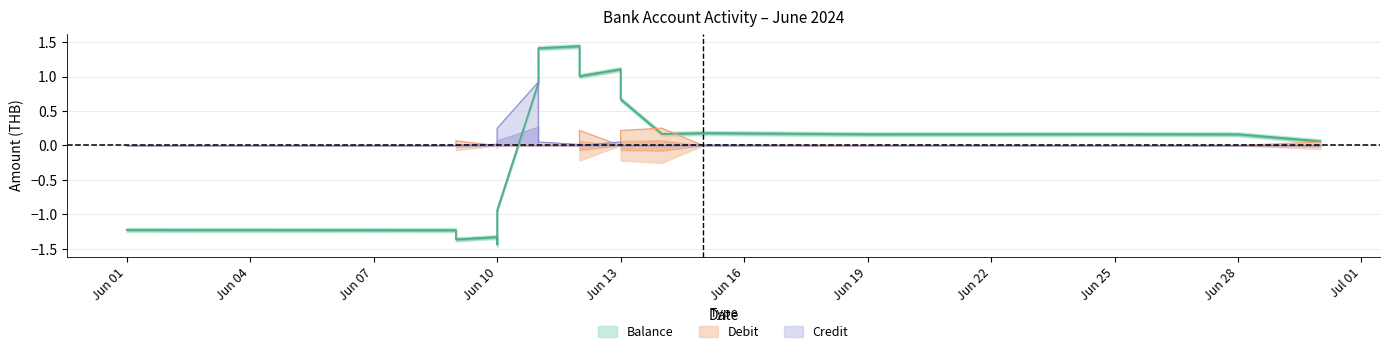

Which category has the lowest value across all series?

Jun 10